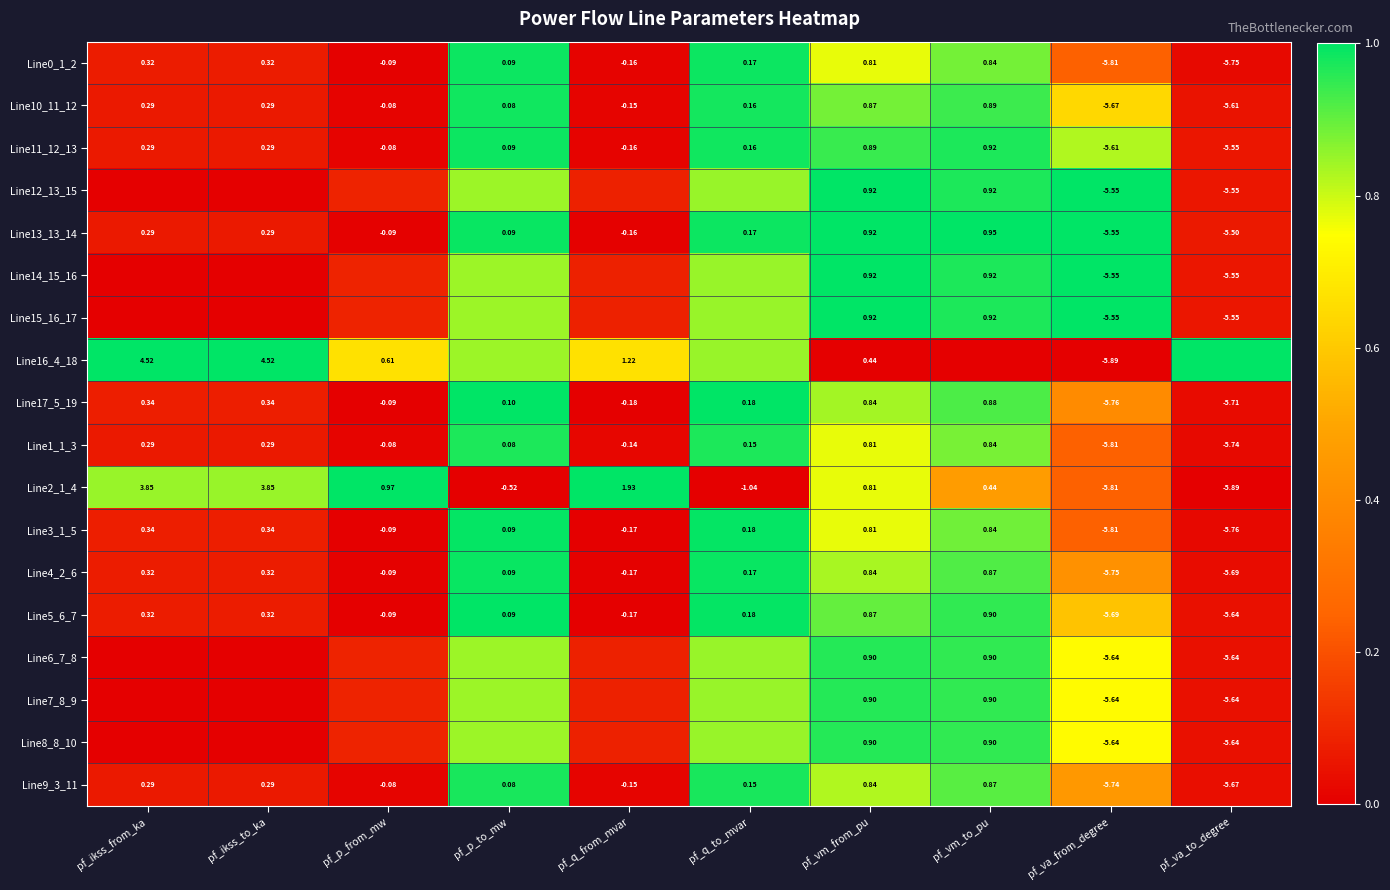

At how many categories does at least one series exceed 0?

10